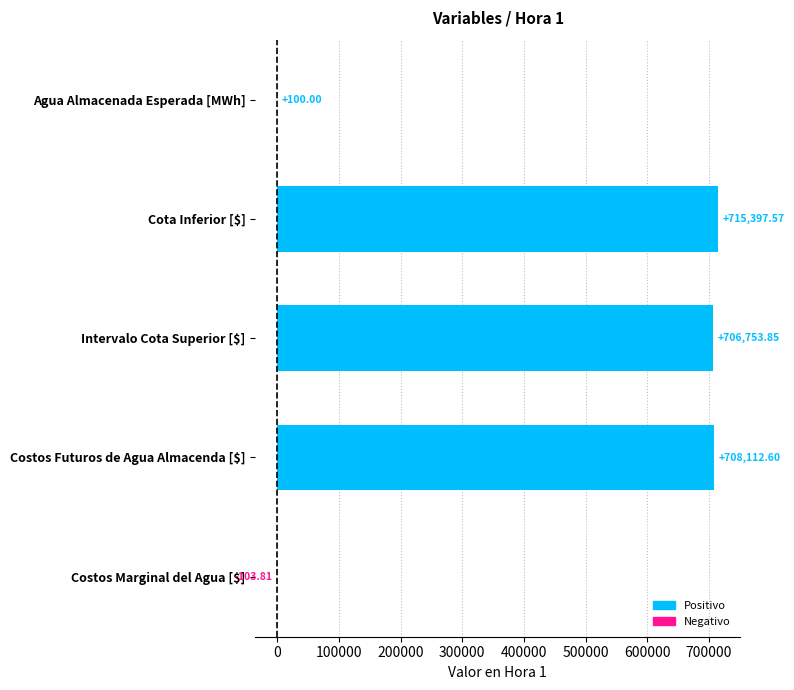

At which category does the chart reach its peak across all series?

Cota Inferior [$]